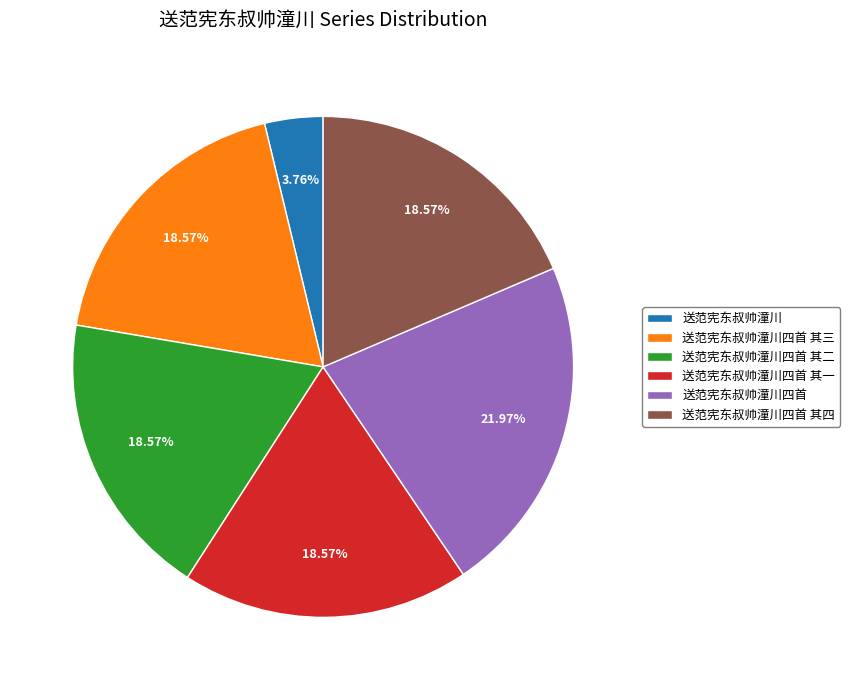

Which category has the biggest portion of the pie?

送范宪东叔帅潼川四首